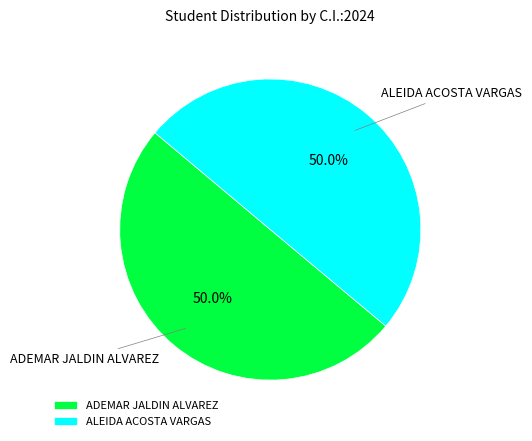

What percentage is the ALEIDA ACOSTA VARGAS slice, to the nearest percent?

50%